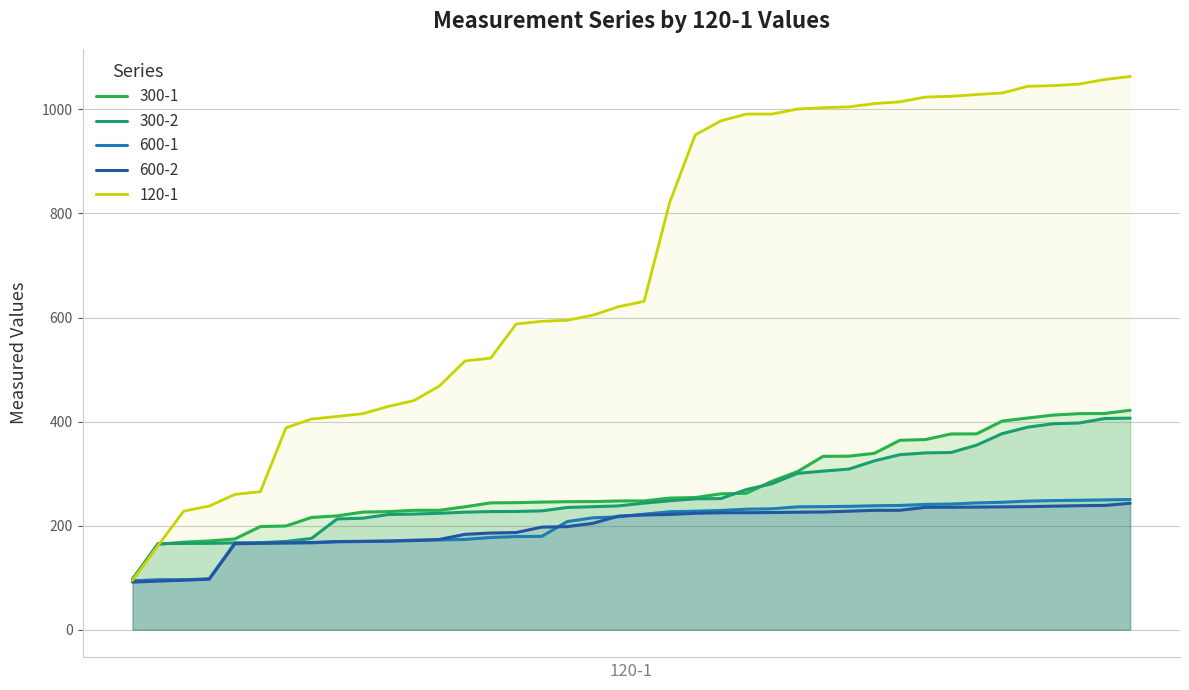

How many lines are shown in the chart?

5